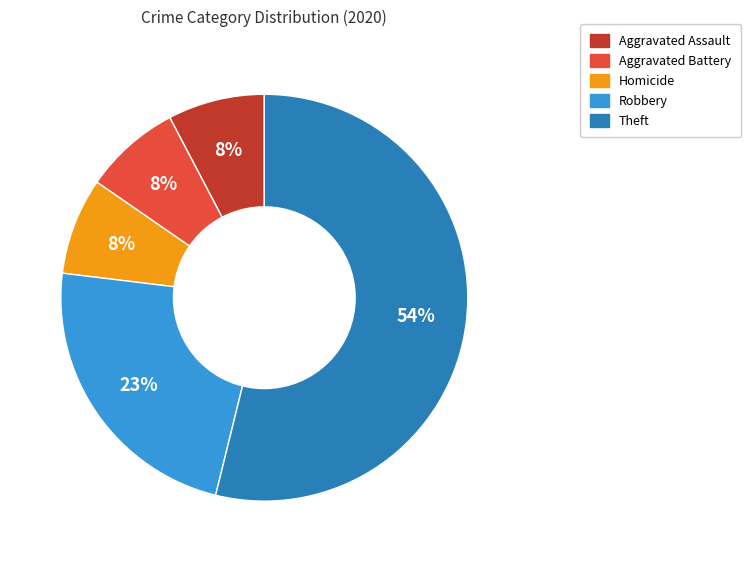

To the nearest percent, what is the difference between the Theft and Robbery slice percentages?

31%